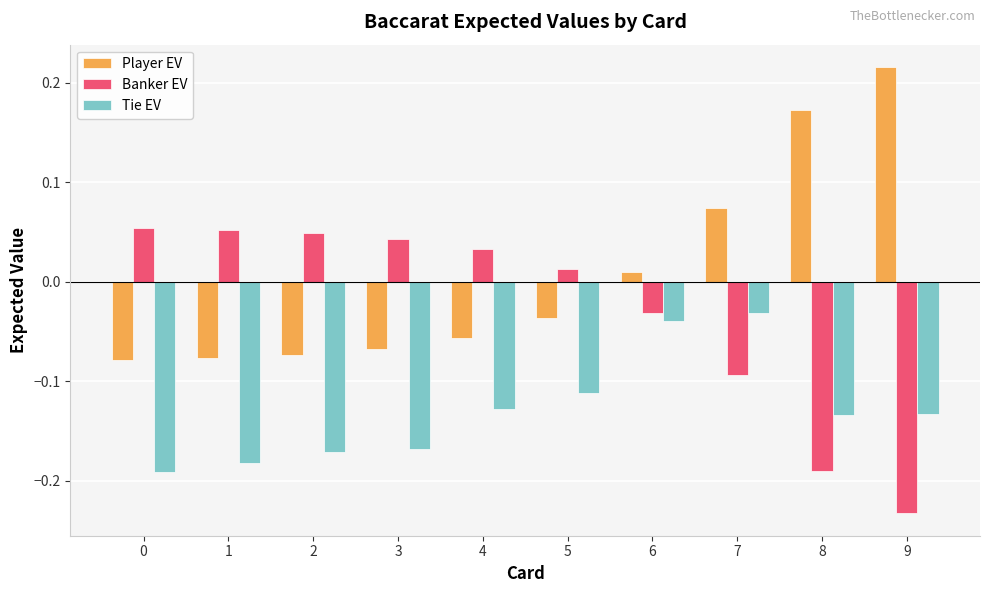

Rank the series by their average value, from lowest to highest.

Tie EV, Banker EV, Player EV